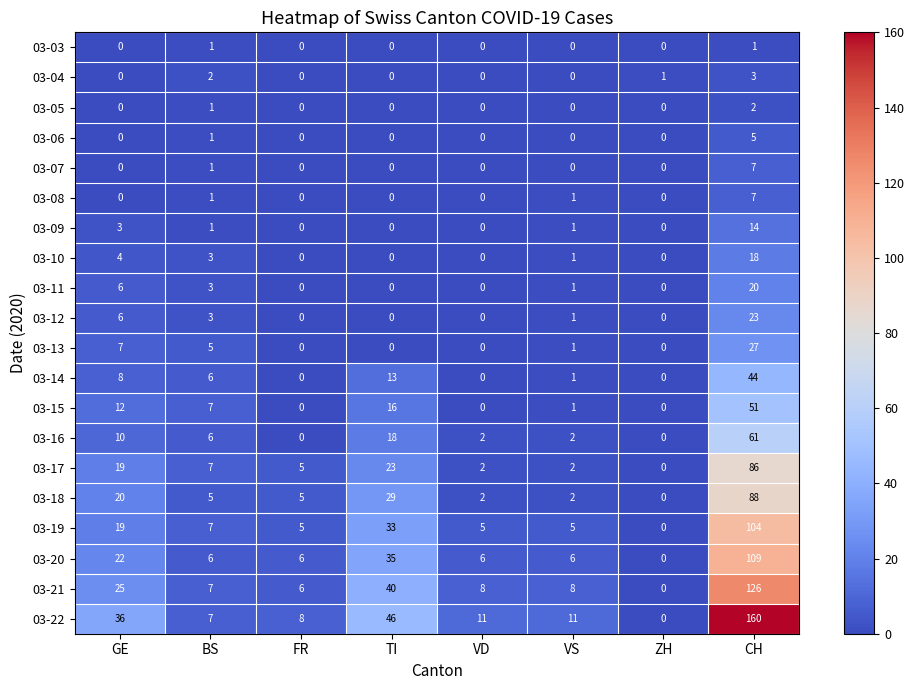

Is it true that 03-22 equals 36 at GE?

True